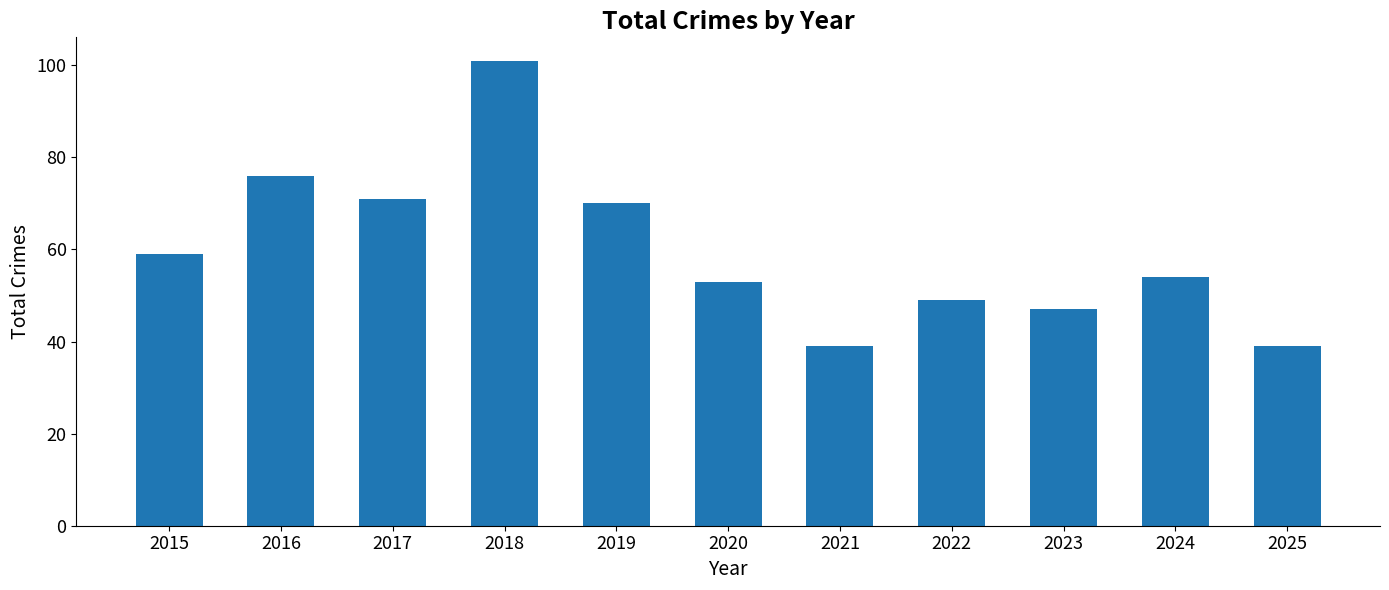

What is the ratio of the value at 2021 to the value at 2019?

0.6